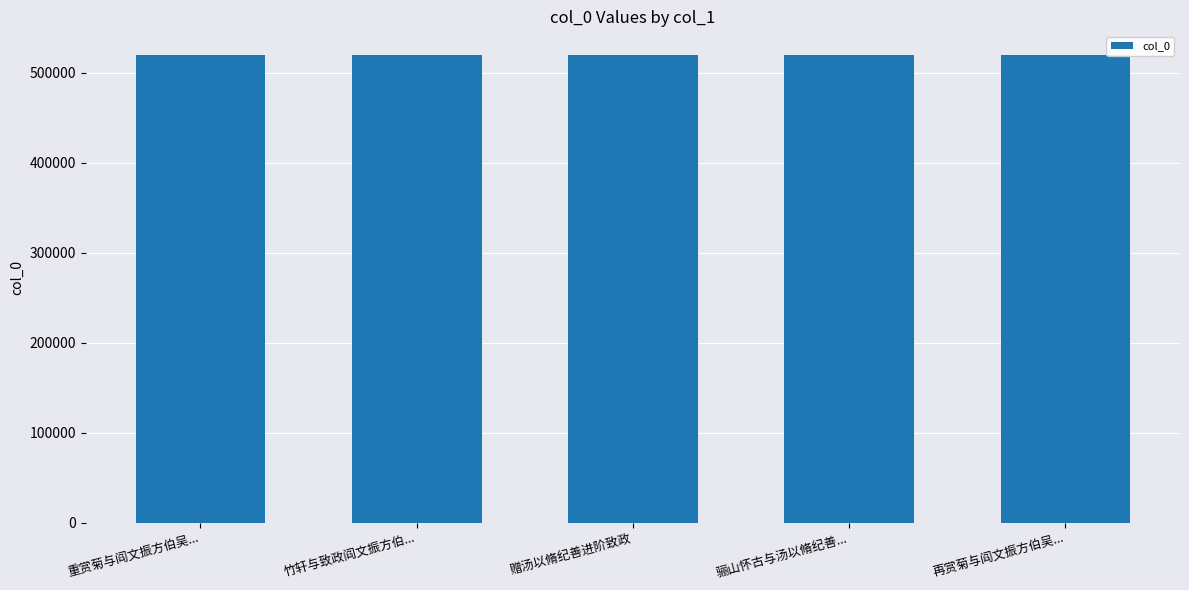

What is the minimum value shown in the chart?

519758